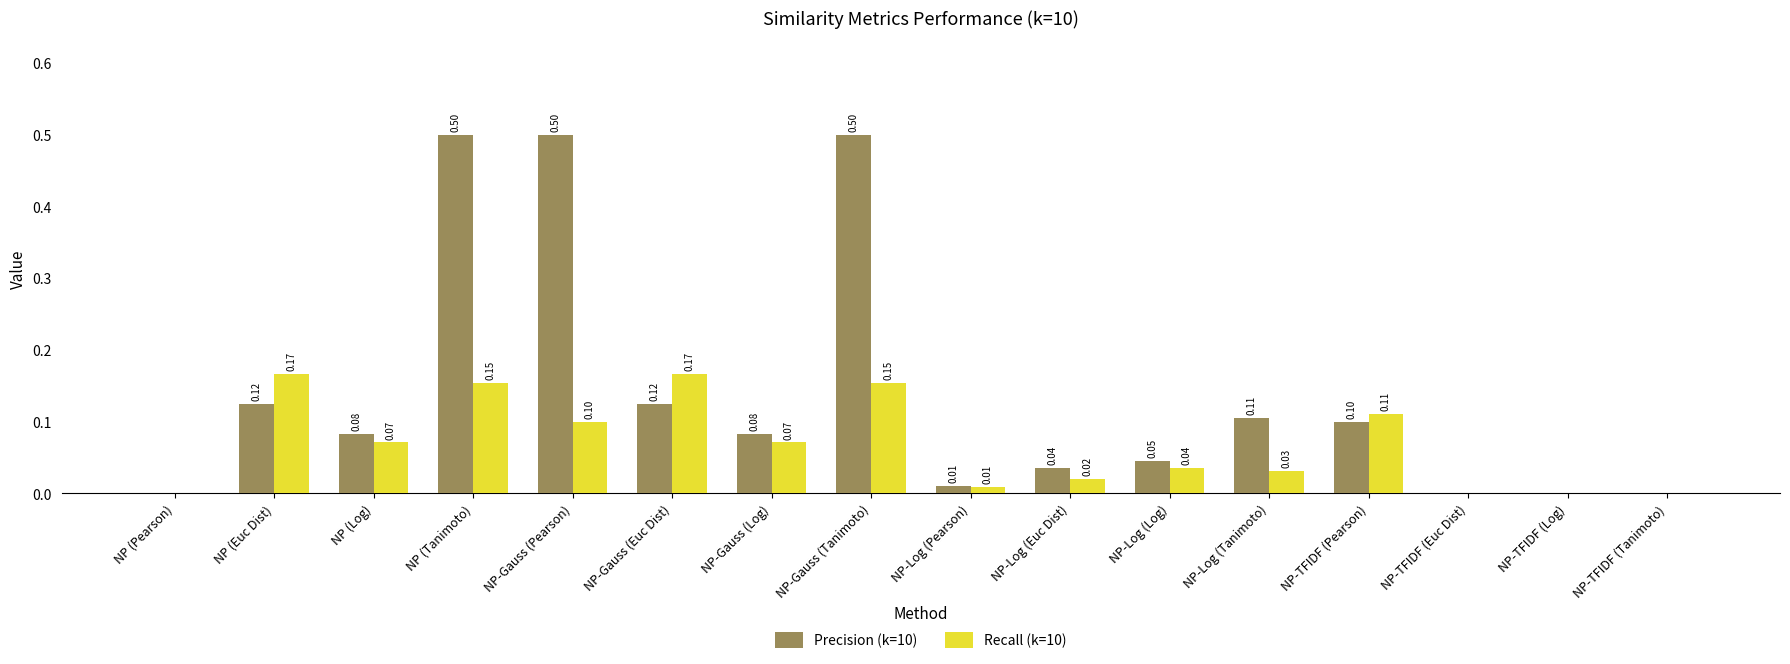

Between NP (Pearson) and NP-Gauss (Tanimoto), which series saw the biggest shift?

Precision (k=10)